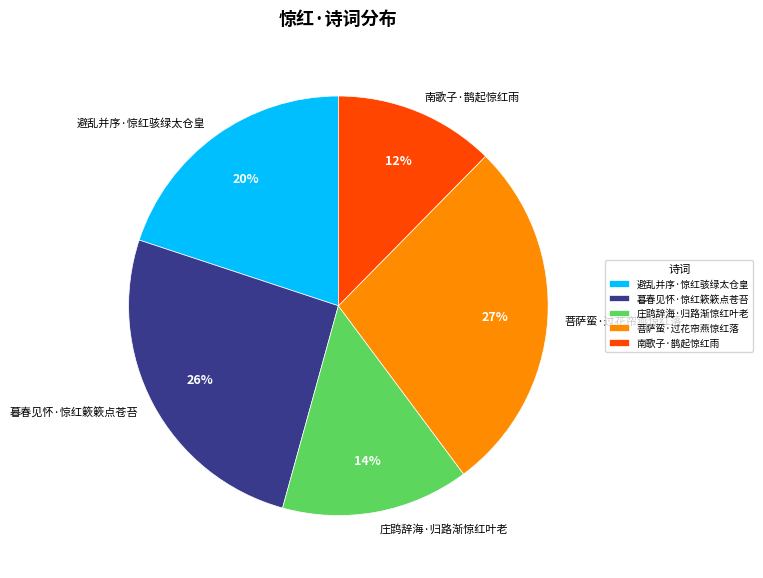

How many slices are in this pie chart?

5